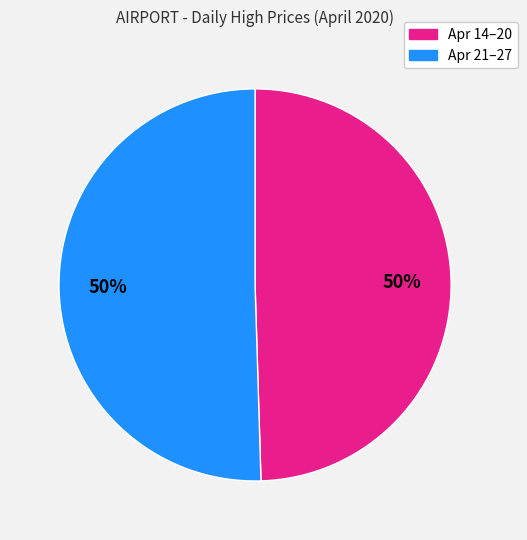

To the nearest percent, what is the average slice percentage?

50%